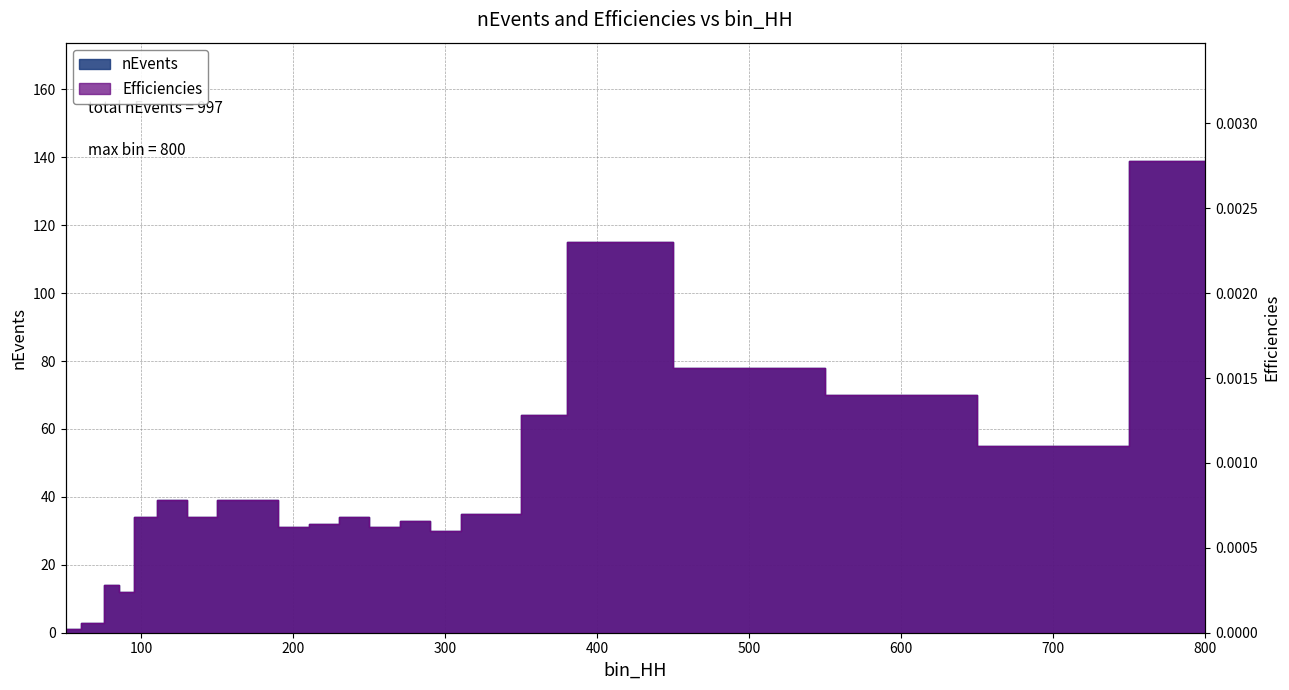

The Efficiencies series shows 0.0 at 100. True or false?

True